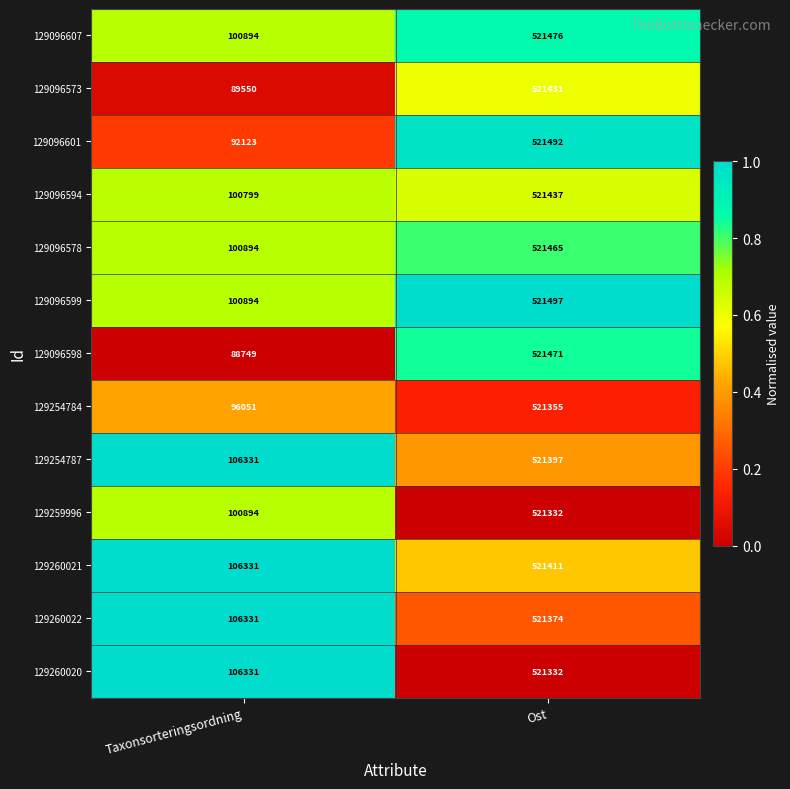

At which category is the sum across all series the highest?

Ost